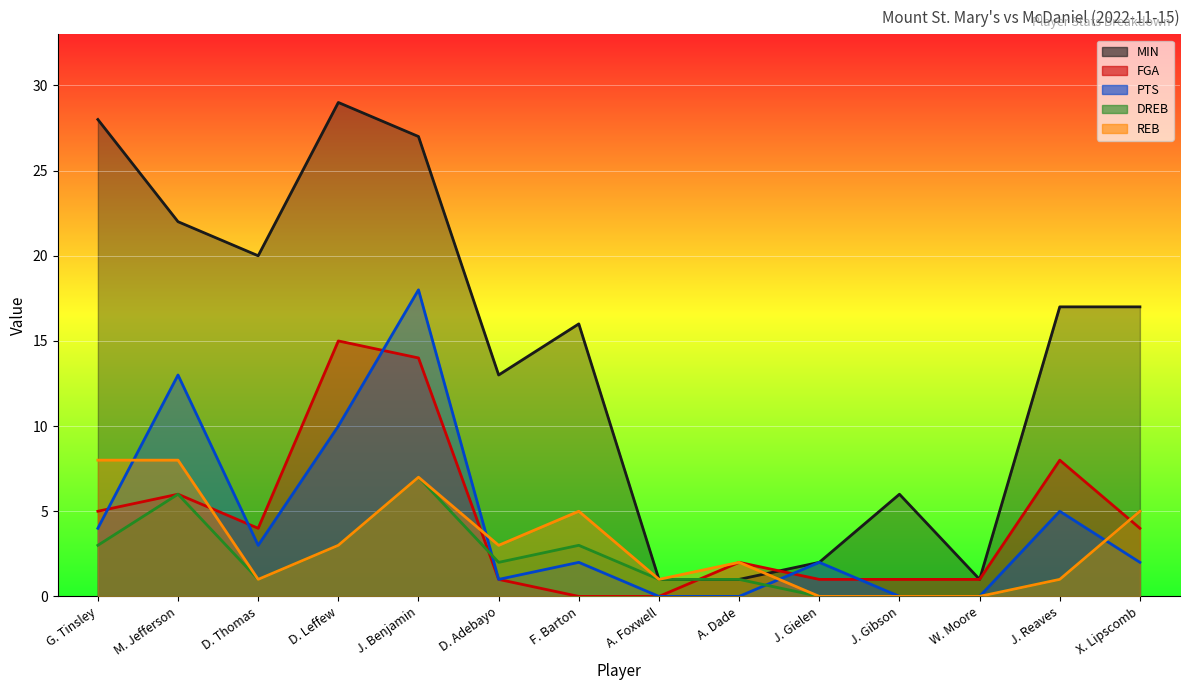

What is the difference between the highest and lowest values at A. Dade?

2